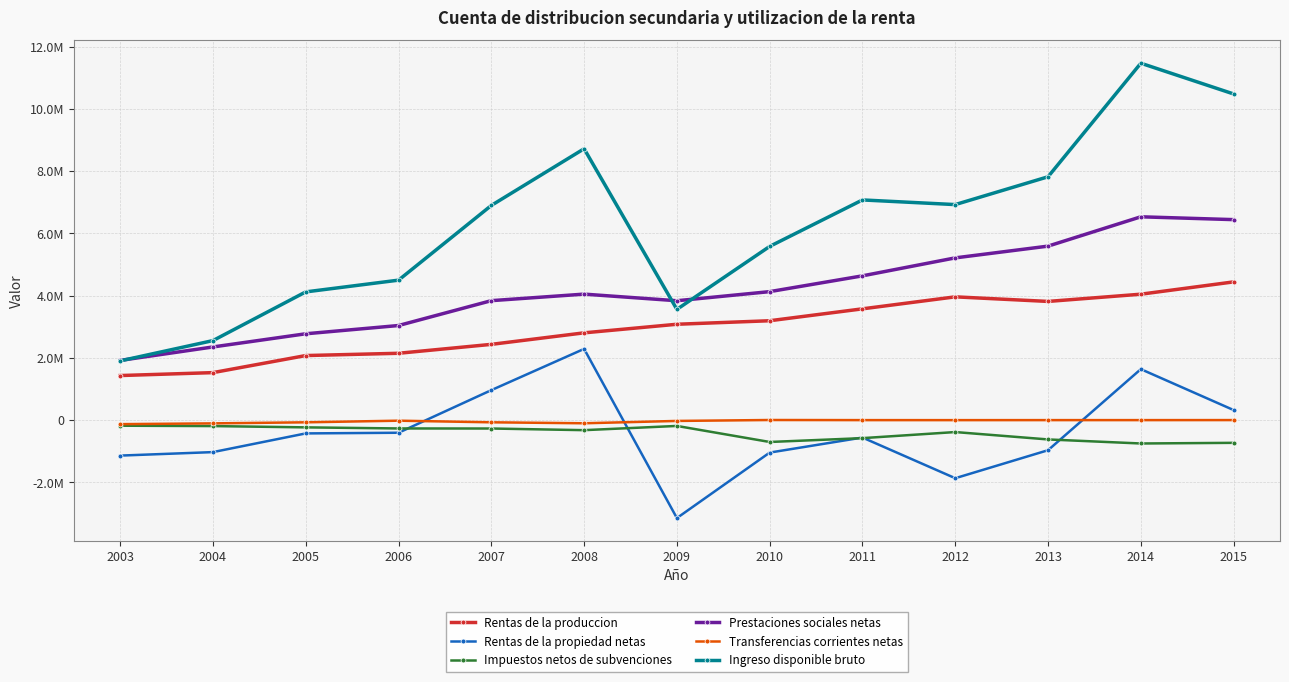

In Rentas de la propiedad netas, how many points are higher than both neighbors (excluding endpoints)?

3